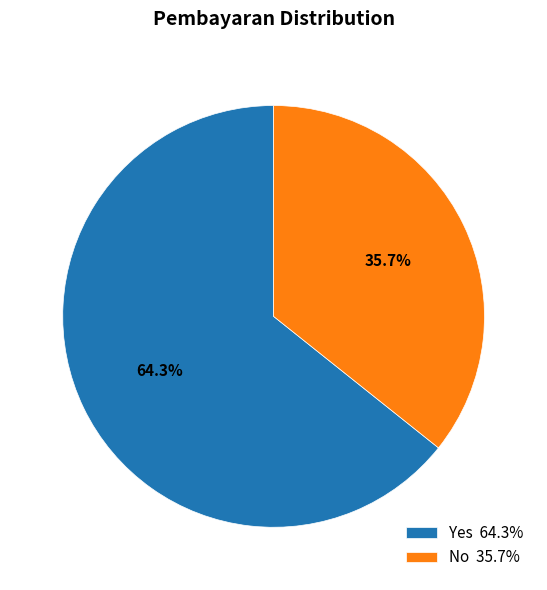

What percentage is NOT represented by Yes?

35.7%